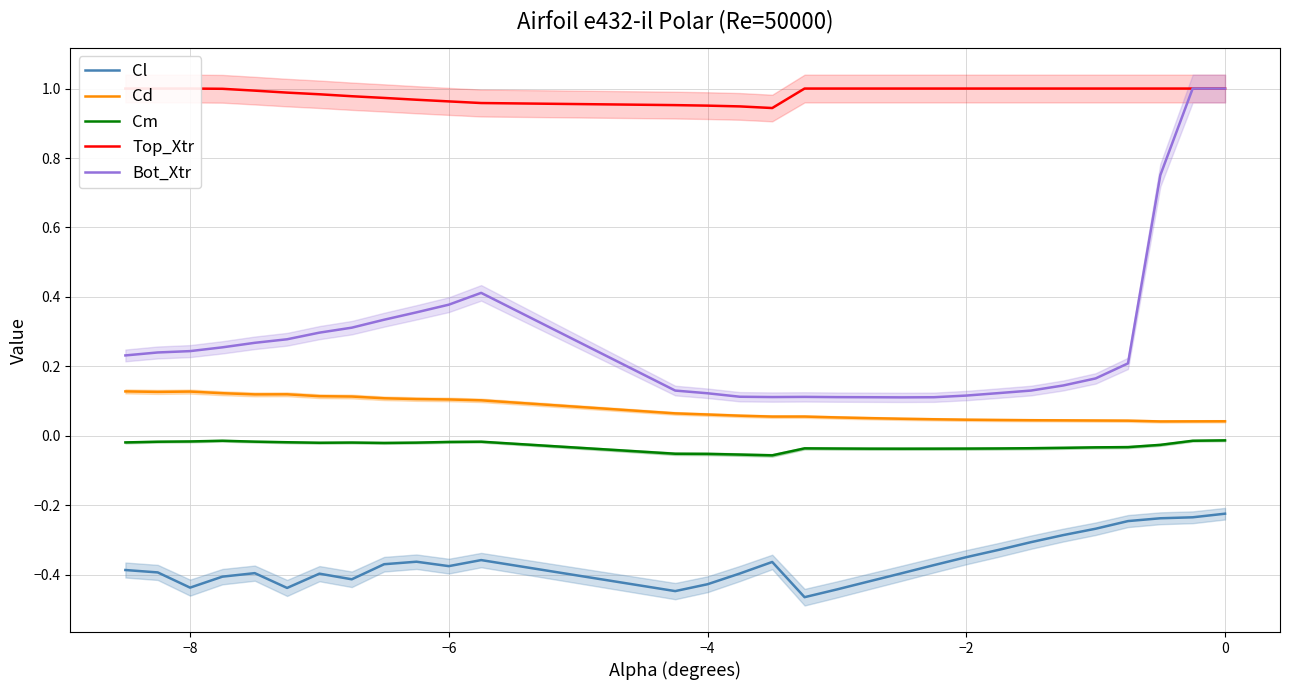

True or false: Top_Xtr and Cm intersect in this chart.

False